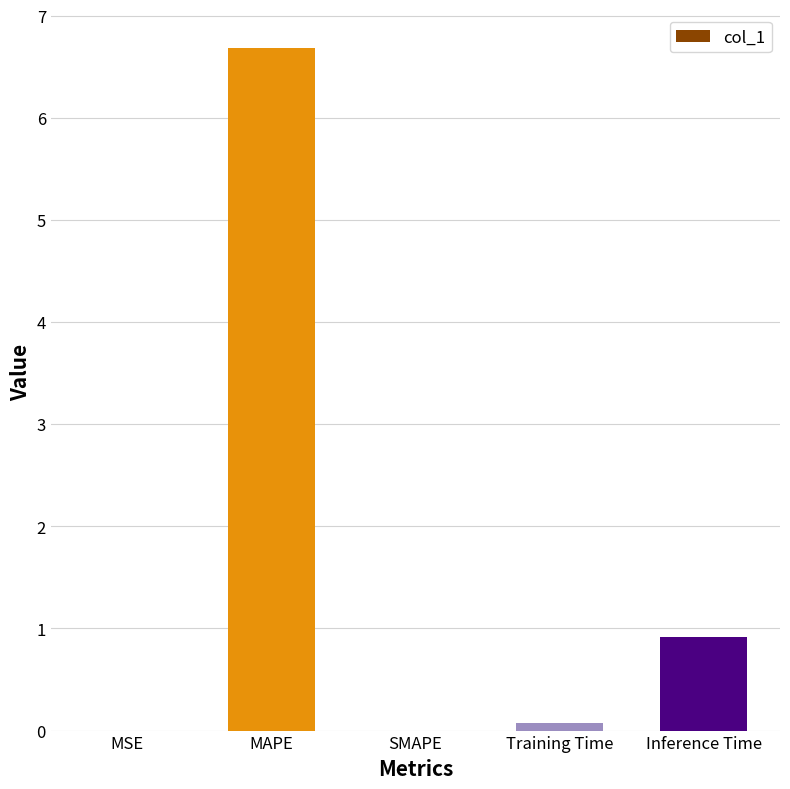

At which label is the value closest to 3?

Inference Time